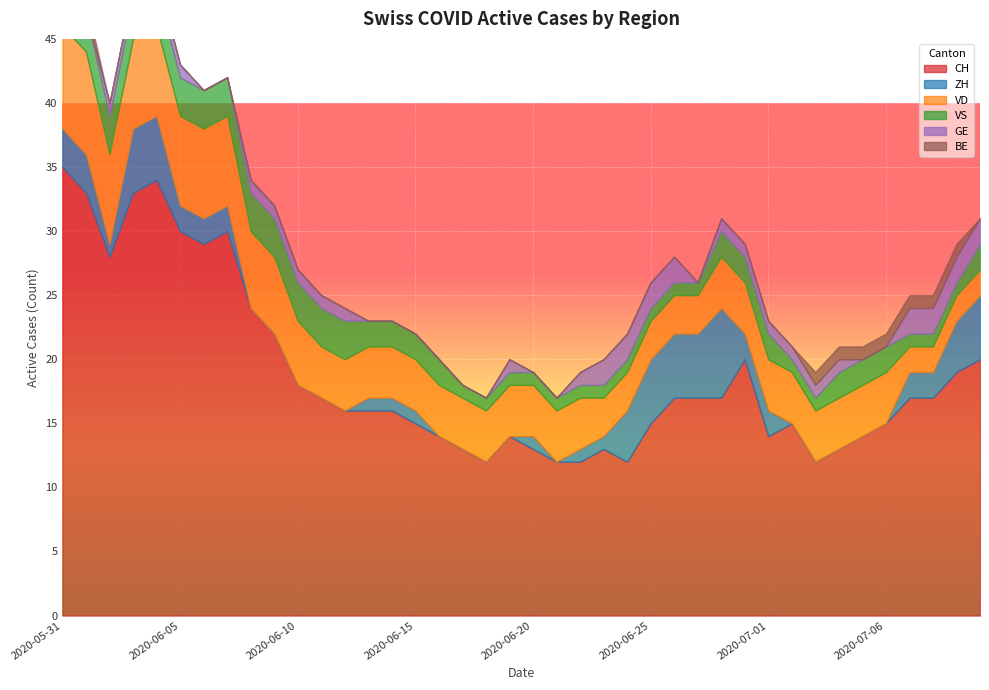

Between 2020-06-11 and 2020-06-25, which series saw the biggest shift?

ZH